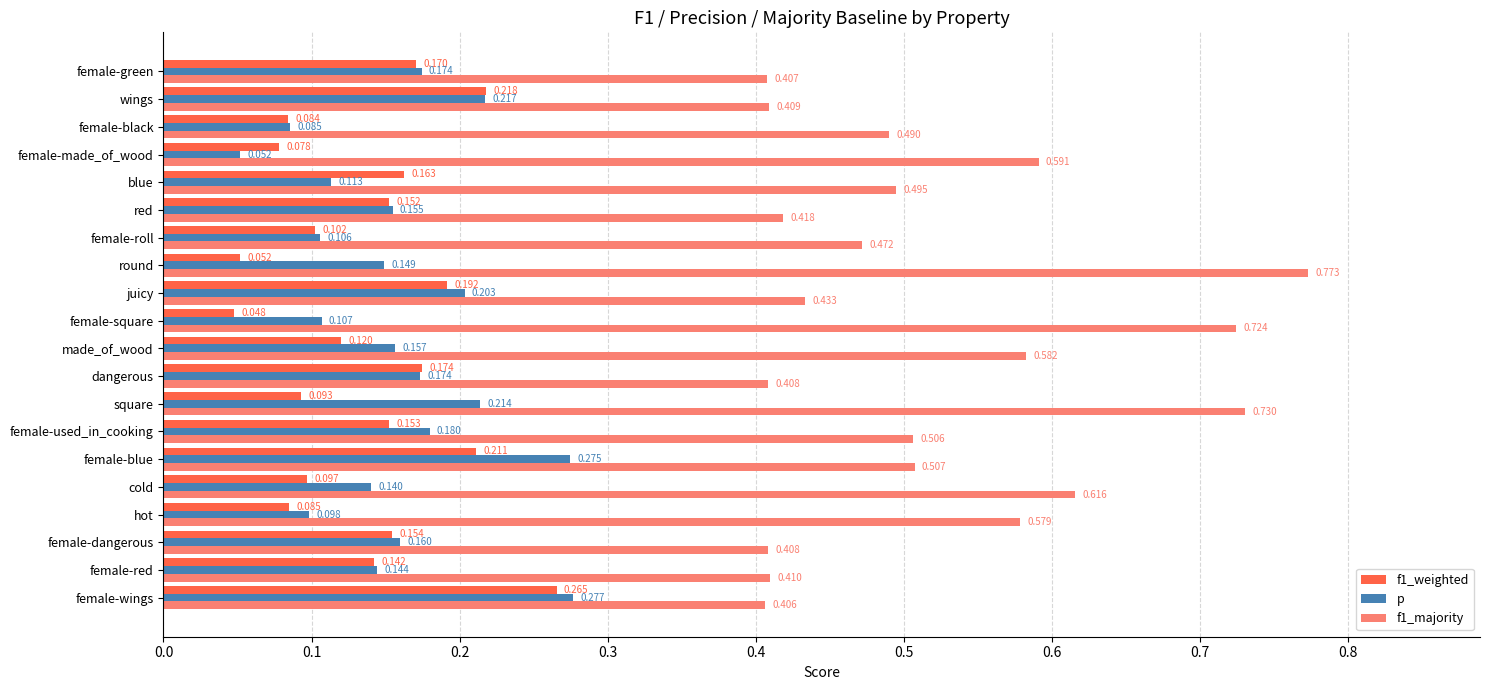

Between female-used_in_cooking and female-made_of_wood, which series saw the biggest shift?

p